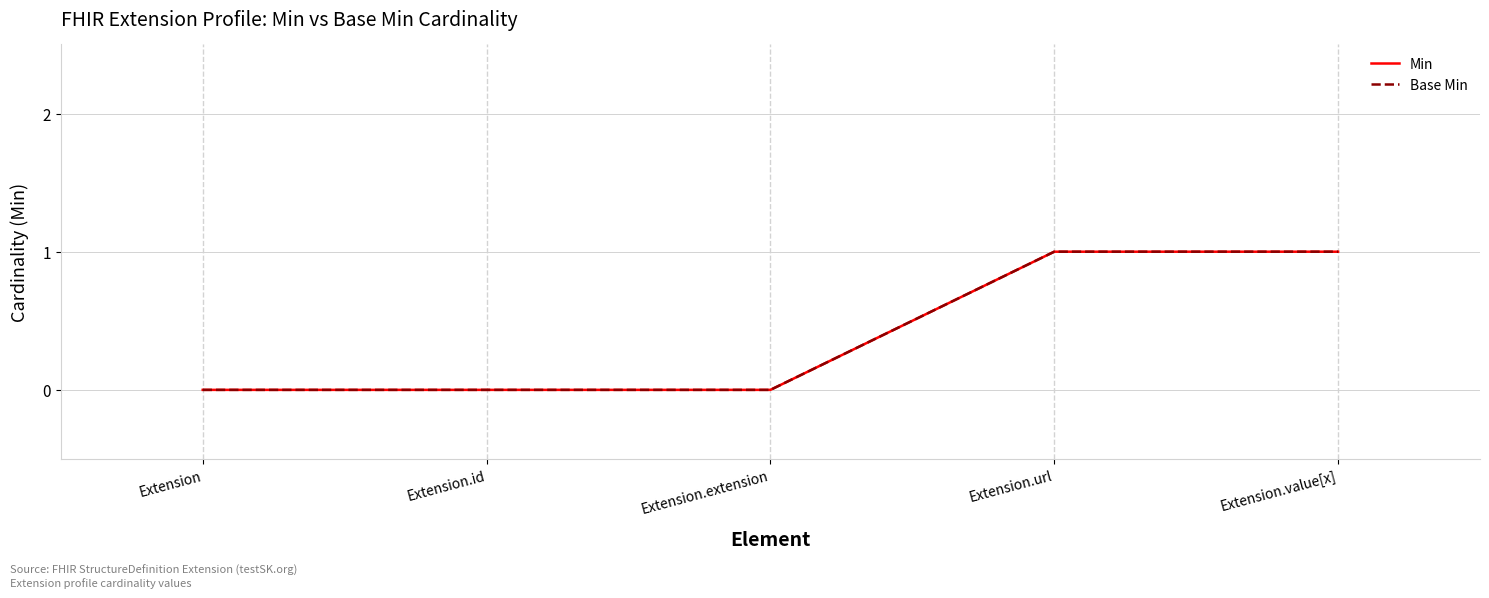

Does the chart have visible grid lines?

Yes